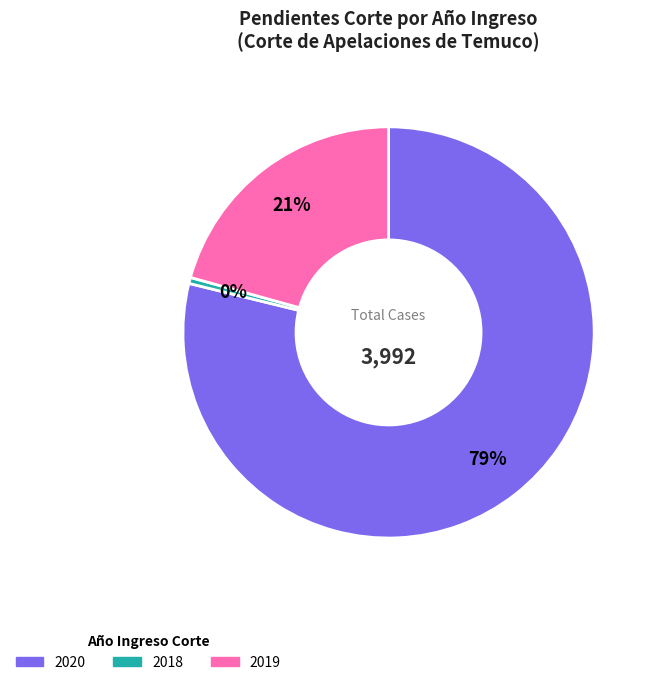

To the nearest percent, what is the combined percentage of 2020 and 2018?

79%